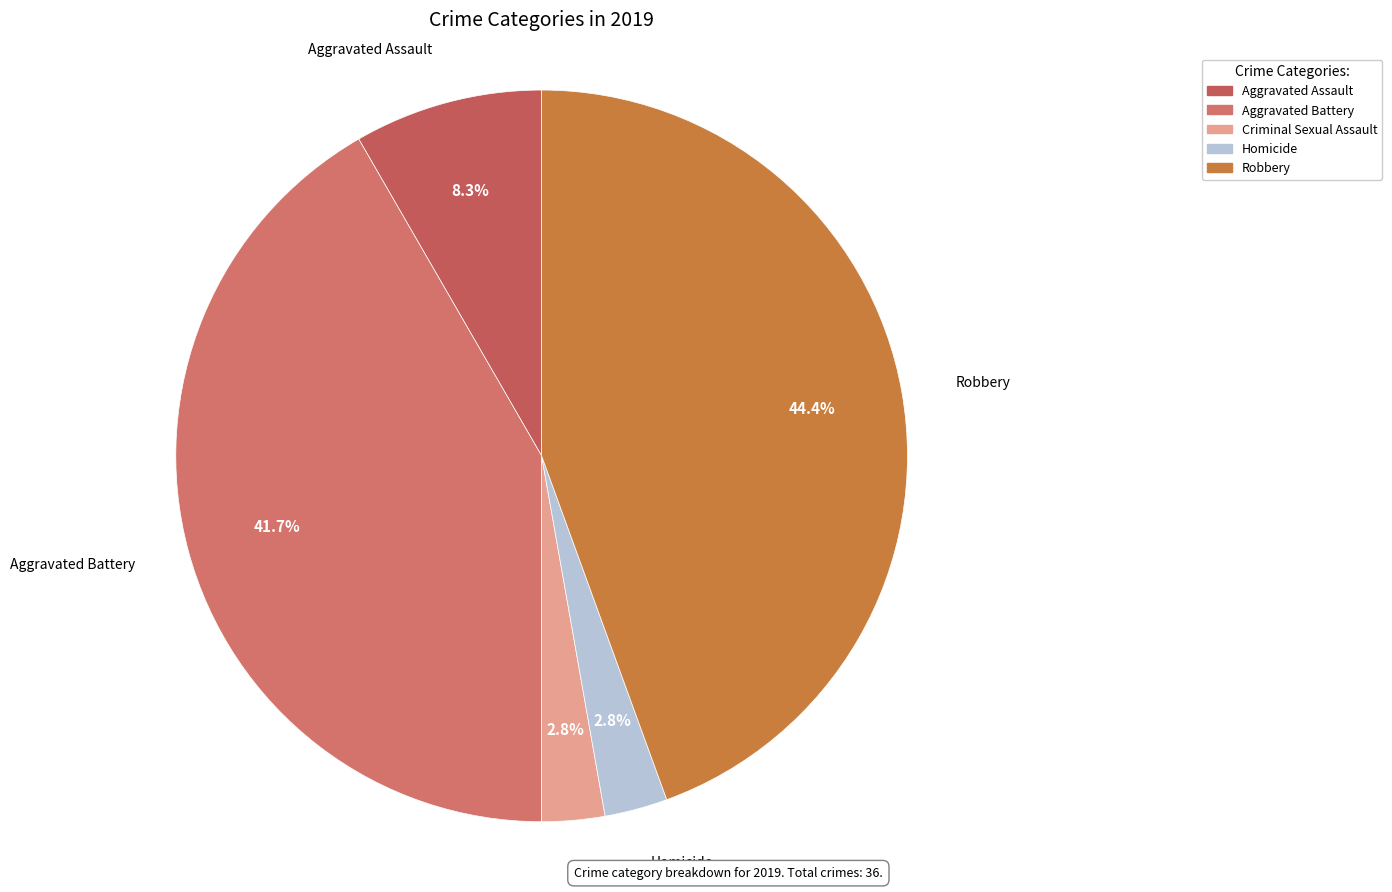

Does any single category account for the majority?

No